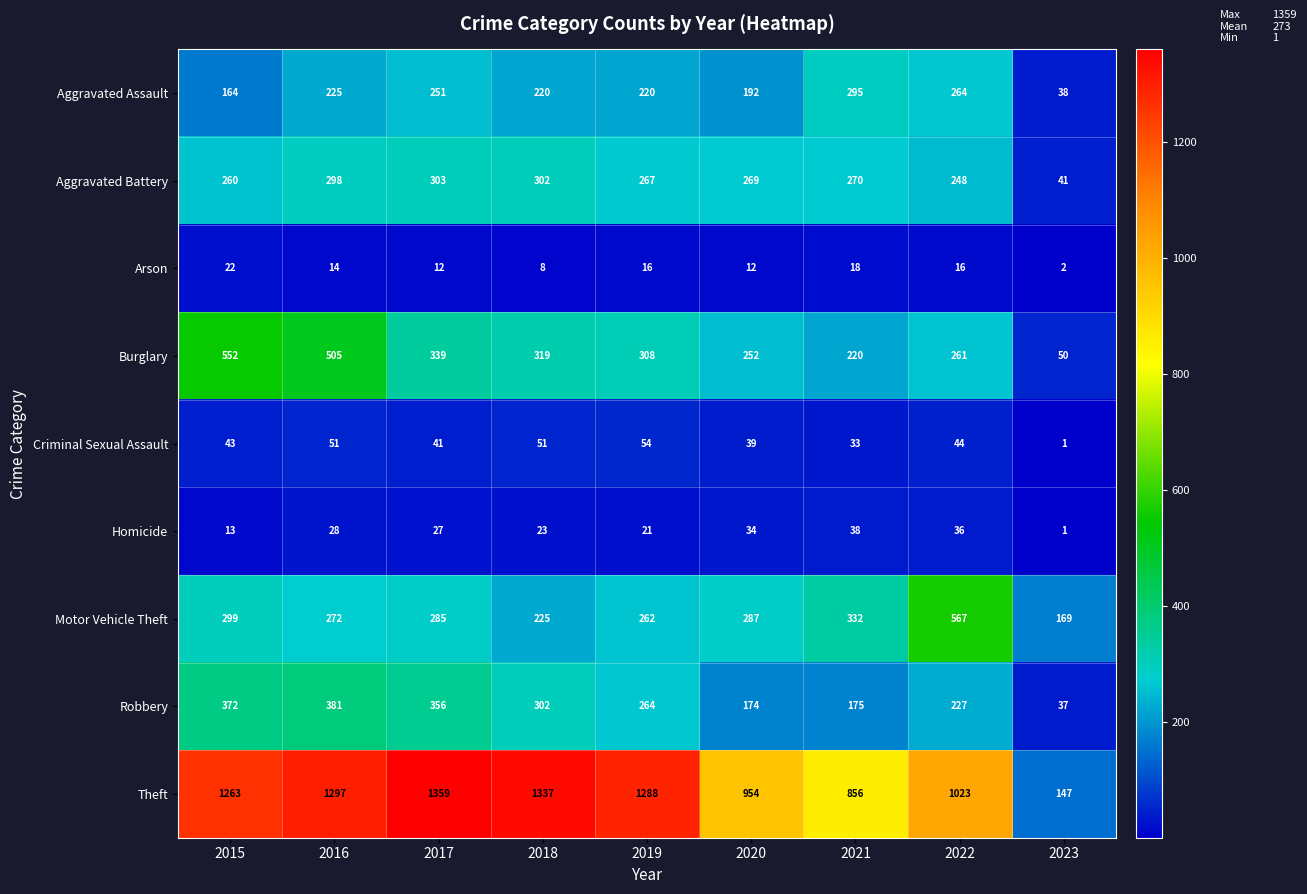

What is the sum of the Aggravated Assault values at 2021 and 2015?

459